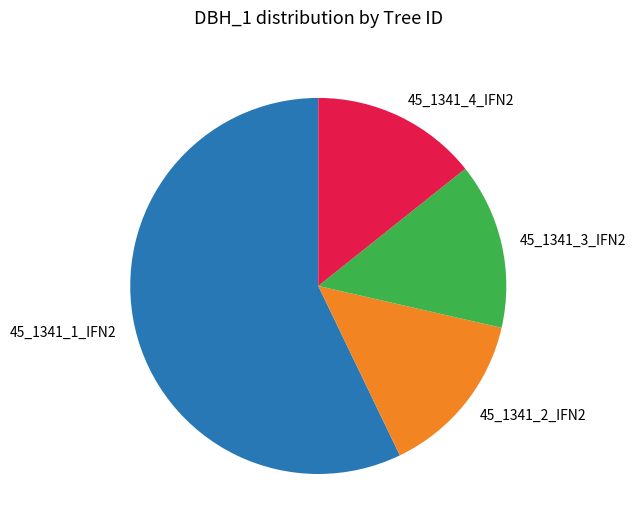

The 45_1341_4_IFN2 slice represents 1% of the pie. True or false?

False